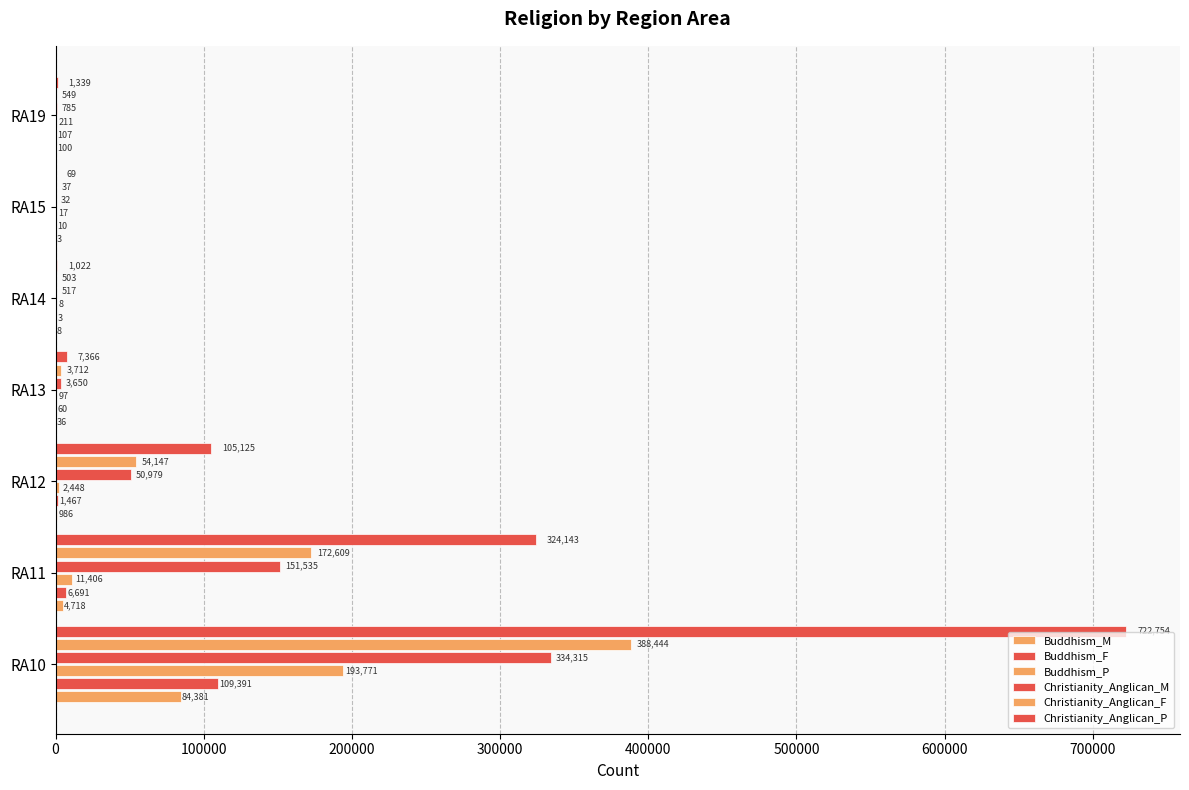

Count the number of categories in the chart.

7